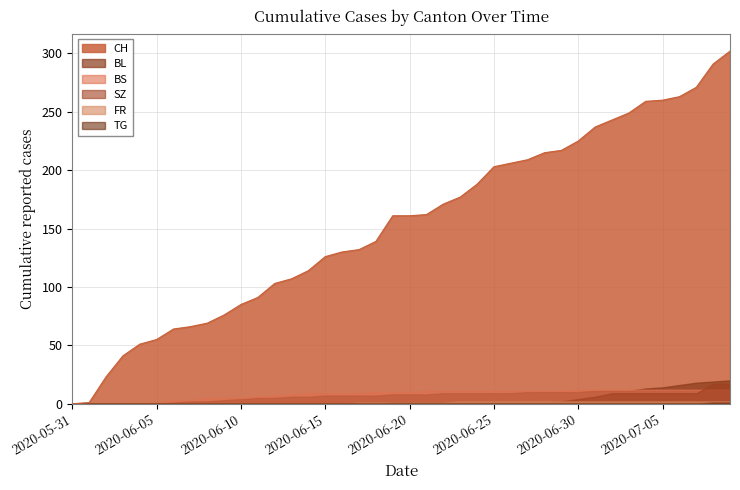

How many data points in FR are above 1?

17